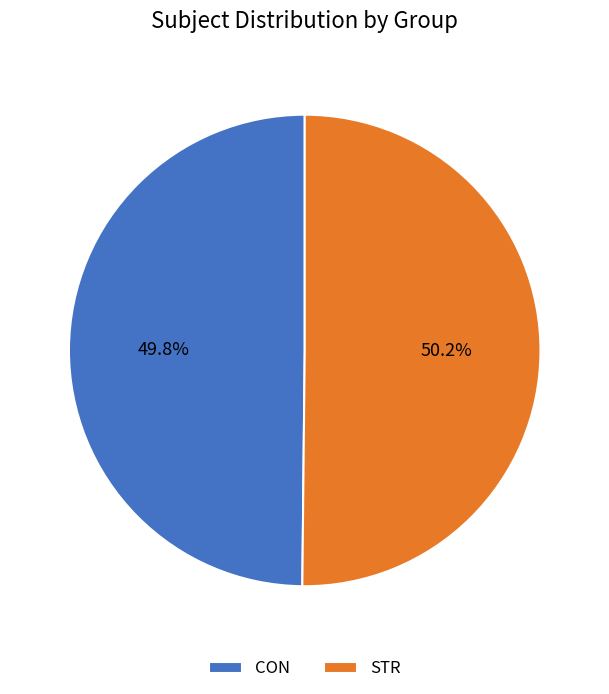

How many segments does this pie chart have?

2